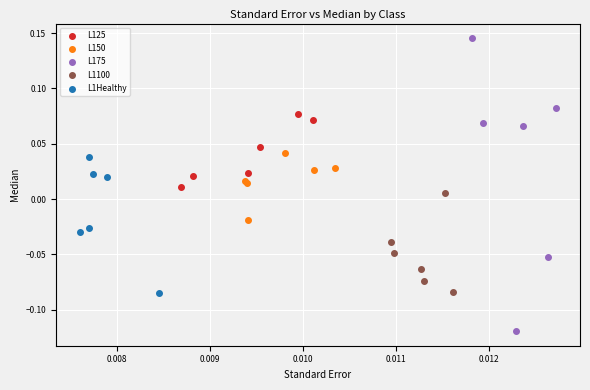

What are all the series names shown in the legend?

L125, L150, L175, L1100, L1Healthy